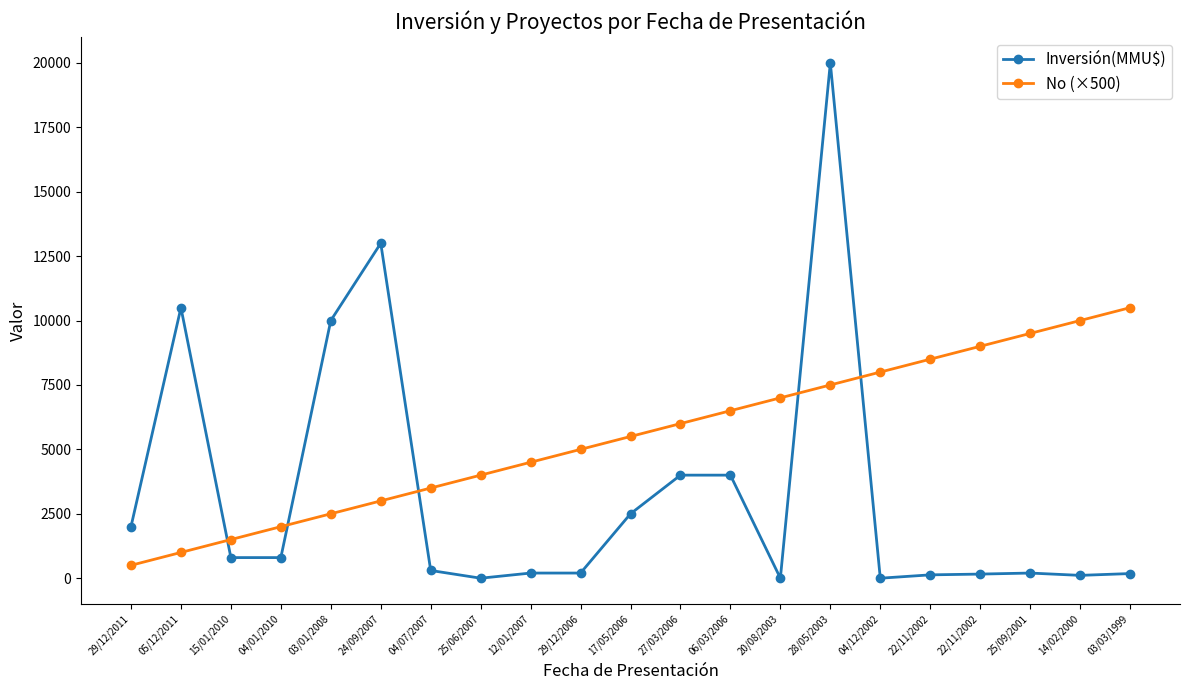

Which series has the widest spread of values?

Inversión(MMU$)